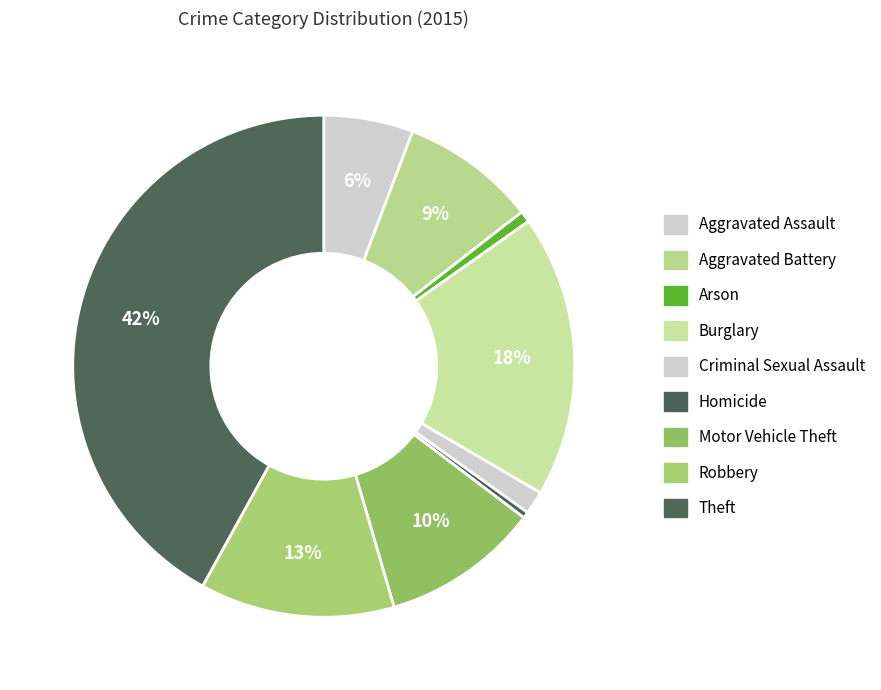

Rank the categories by value from lowest to highest.

Homicide, Arson, Criminal Sexual Assault, Aggravated Assault, Aggravated Battery, Motor Vehicle Theft, Robbery, Burglary, Theft